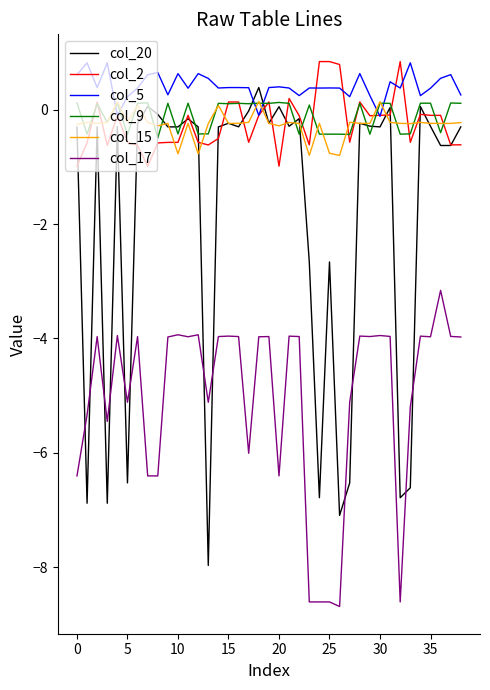

How many categories are shown in the chart?

39